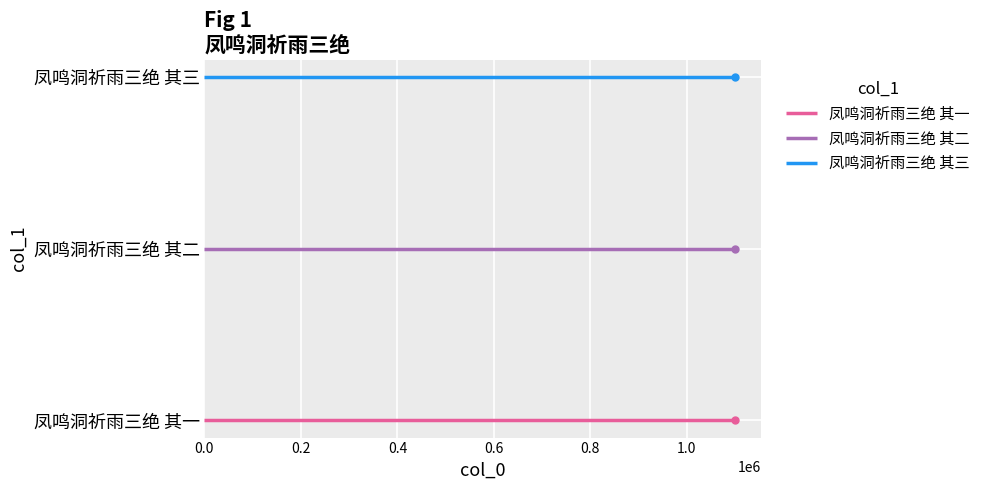

The value at 凤鸣洞祈雨三绝 其二 is 1099179. True or false?

True